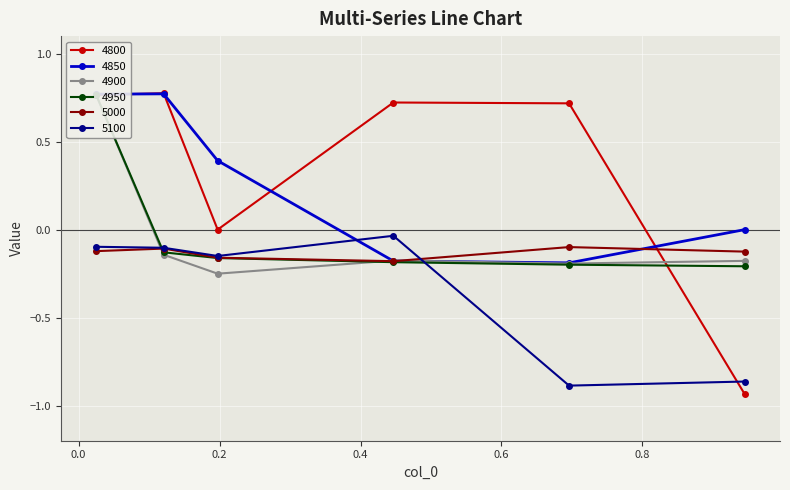

True or false: 5000 has more than 0 points higher than both neighbors.

True